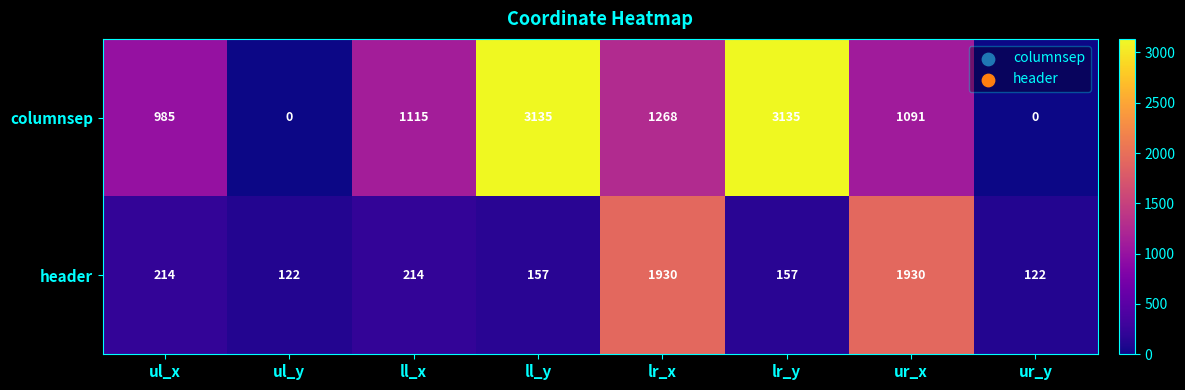

List the series in order of their overall mean, highest first.

columnsep, header